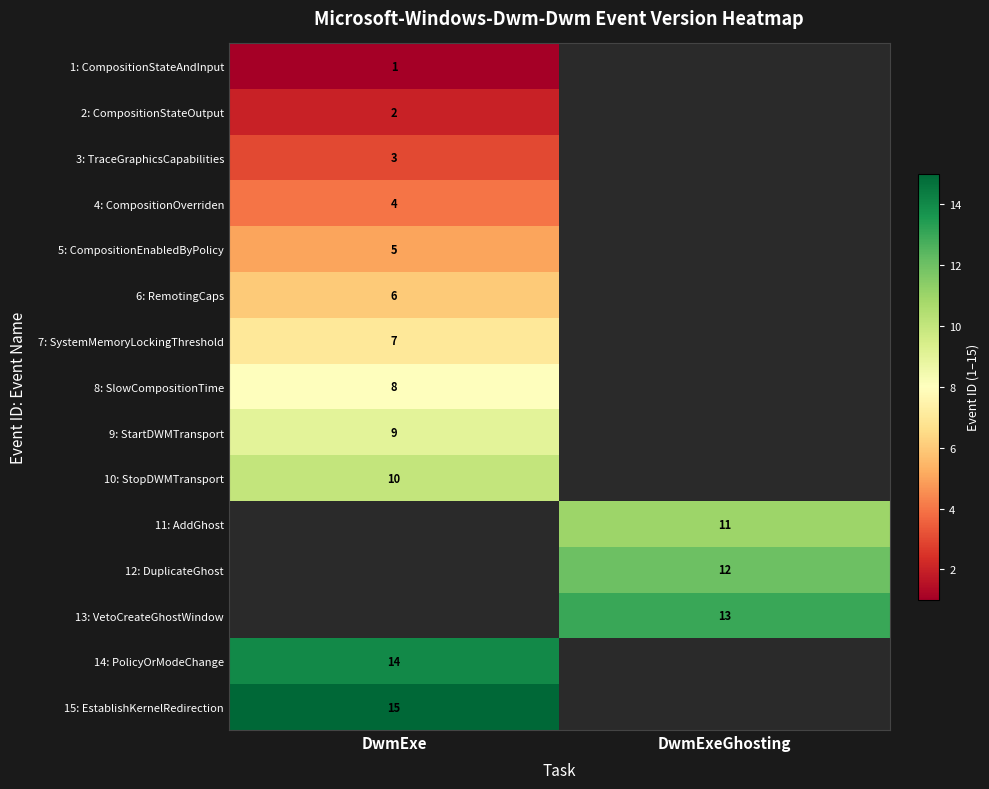

Is it true that 1: CompositionStateAndInput equals 0 at DwmExe?

False